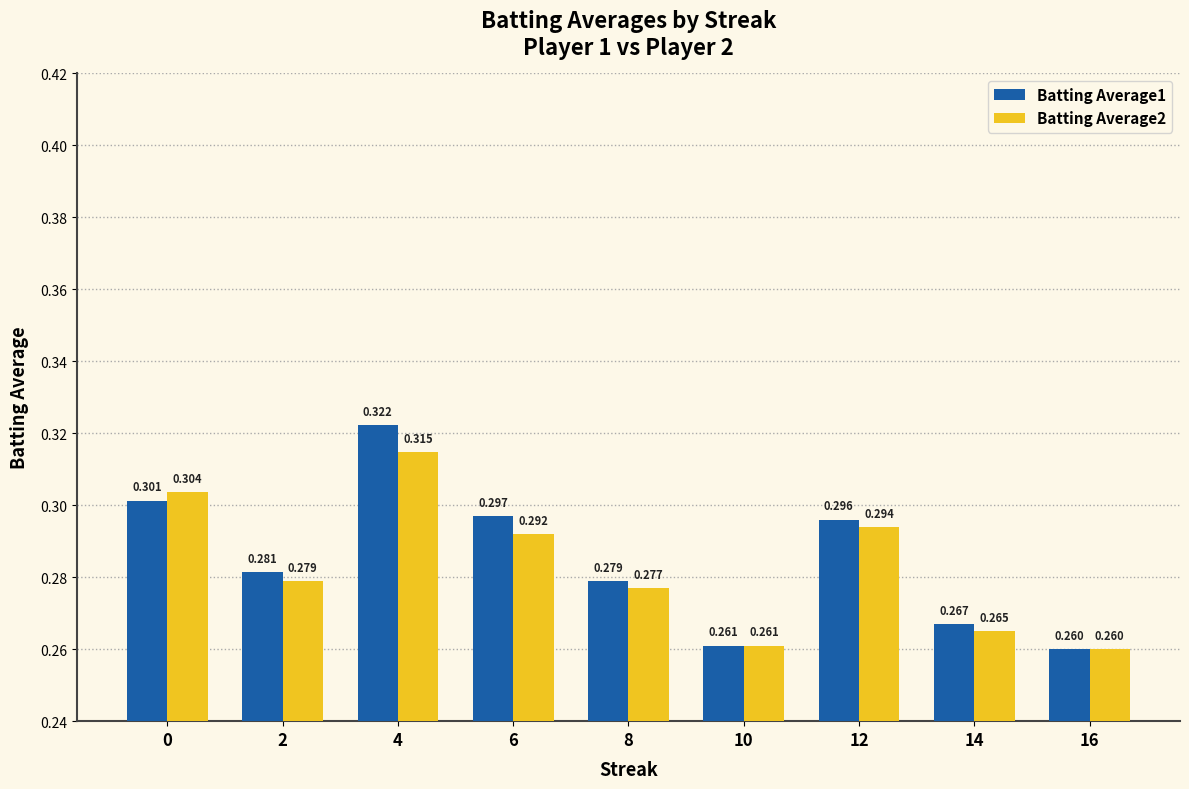

The Batting Average1 series shows 0.2 at 0. True or false?

False